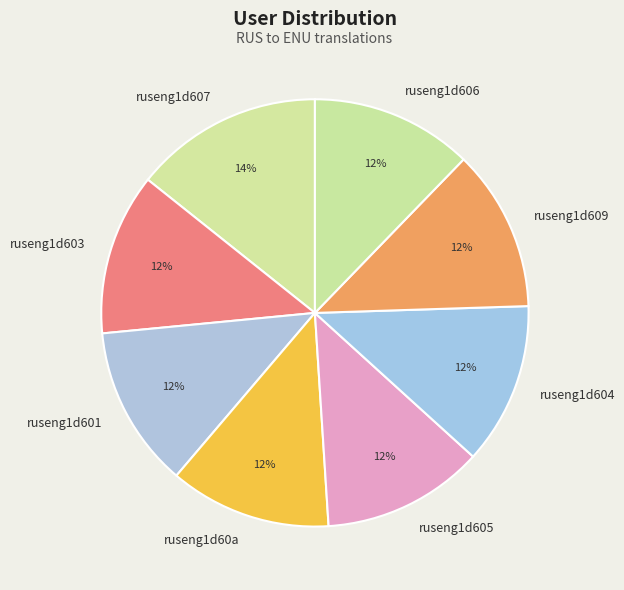

Does ruseng1d606 account for over 50% of the chart?

No